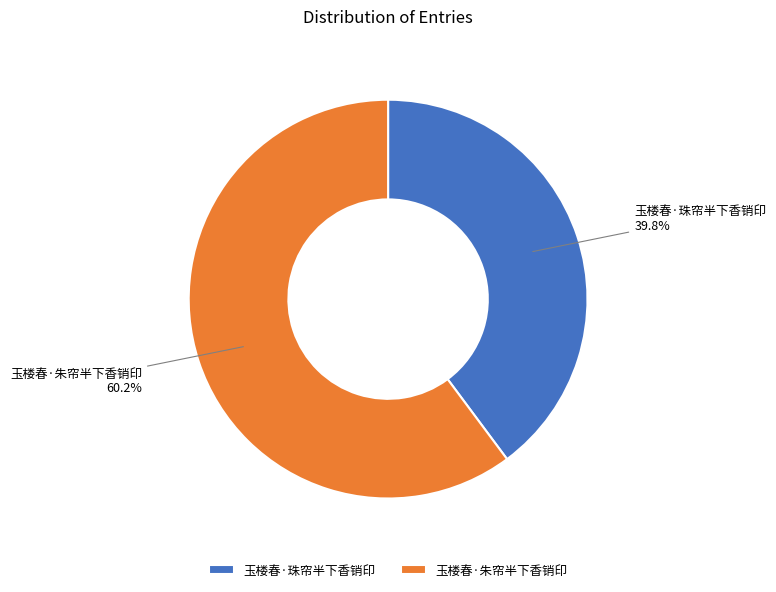

Is it true that 玉楼春·珠帘半下香销印 is 40% of the pie?

True